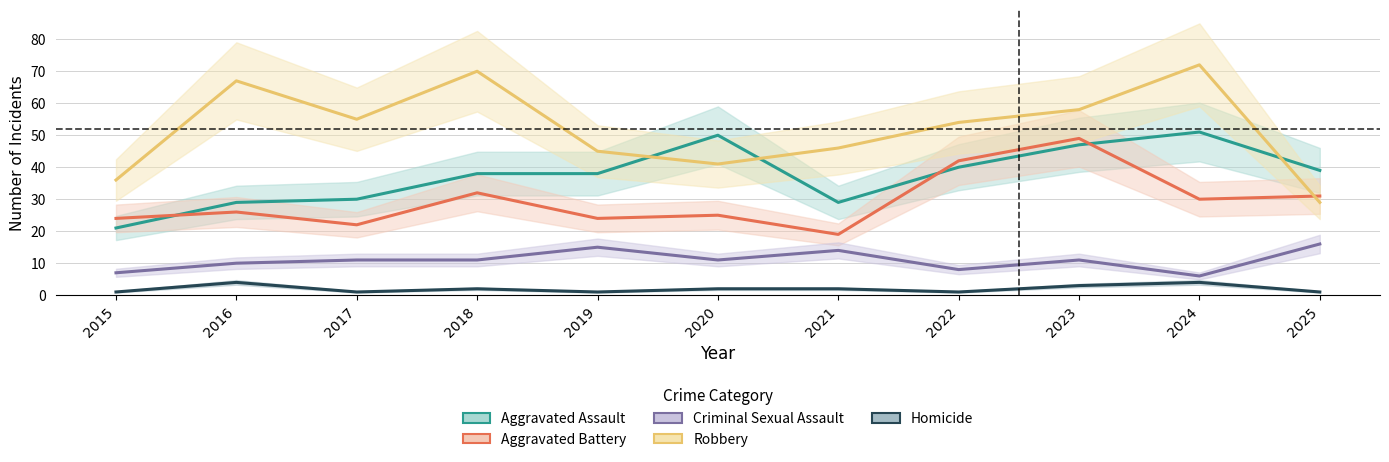

What is the minimum value shown in the chart?

1